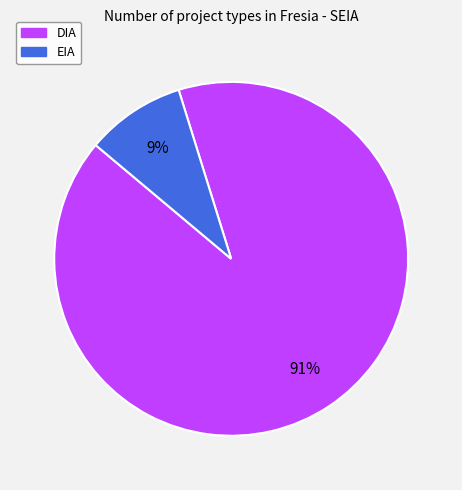

To the nearest percent, what percentage of the pie is EIA?

9%